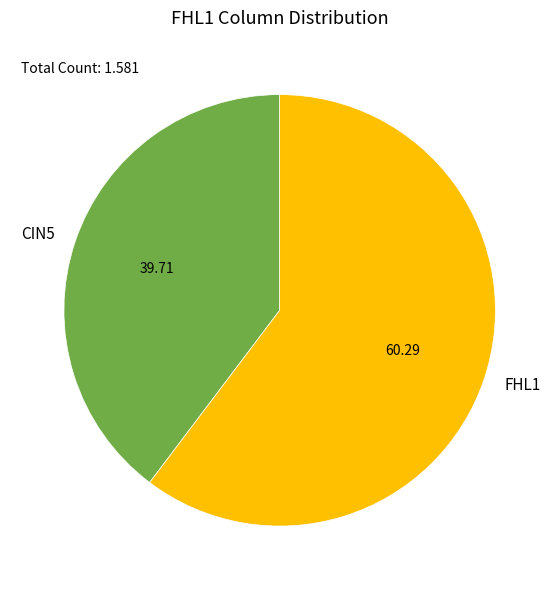

The FHL1 slice represents 60% of the pie. True or false?

True